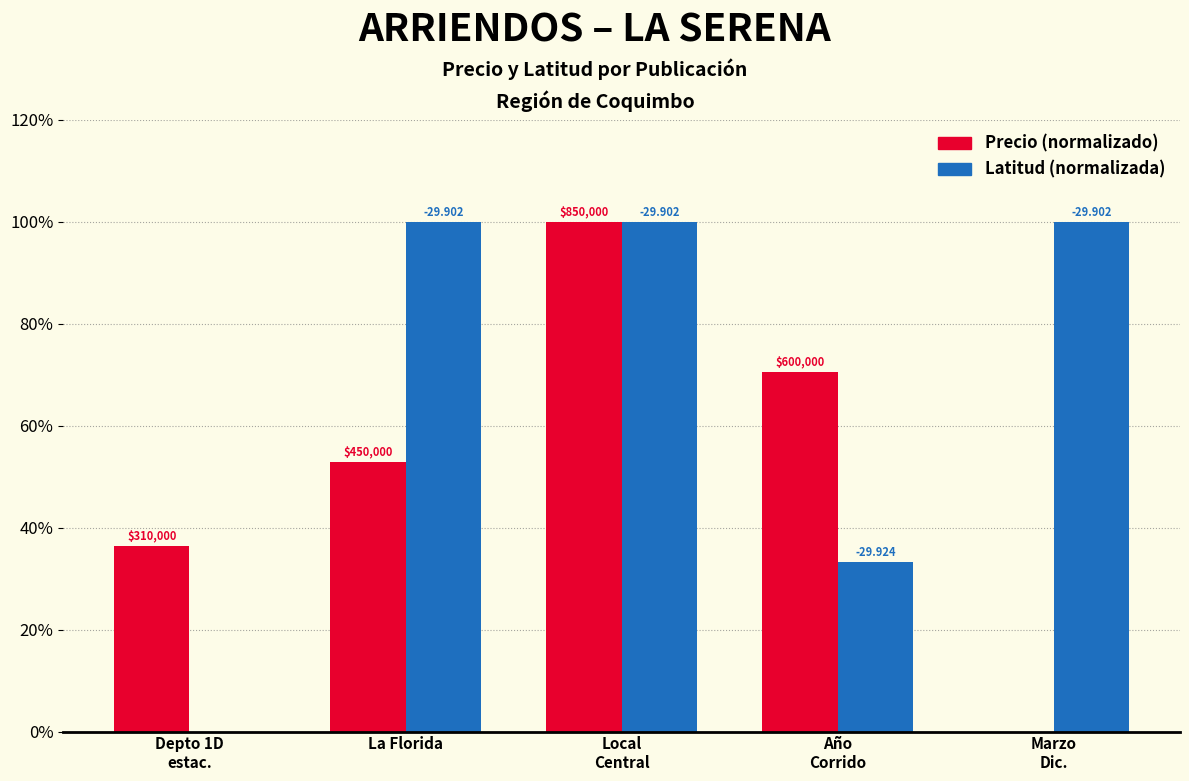

Are the bars horizontal?

No